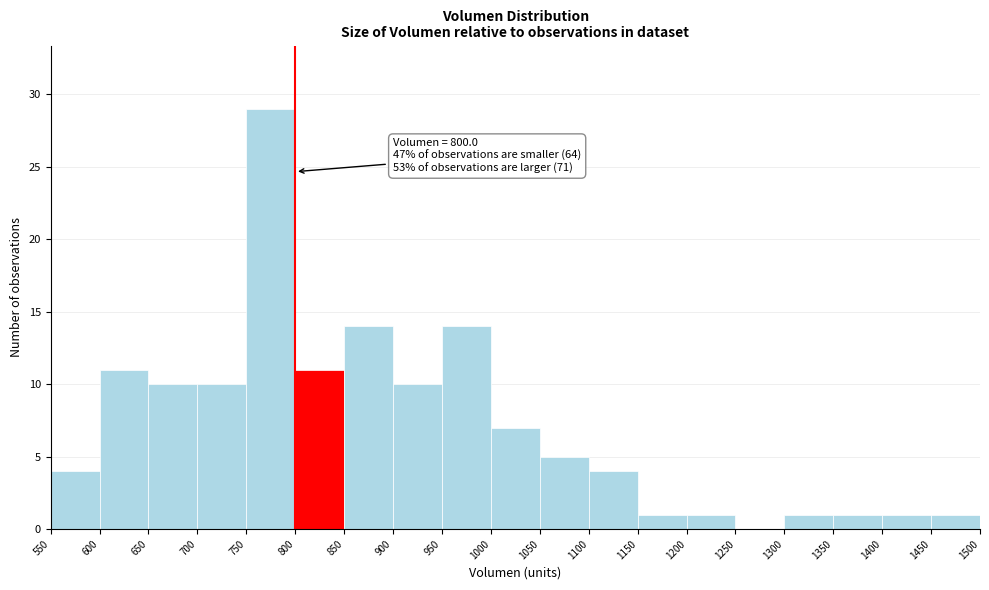

Over which range of the x-axis is the bar tallest?

750 to 800